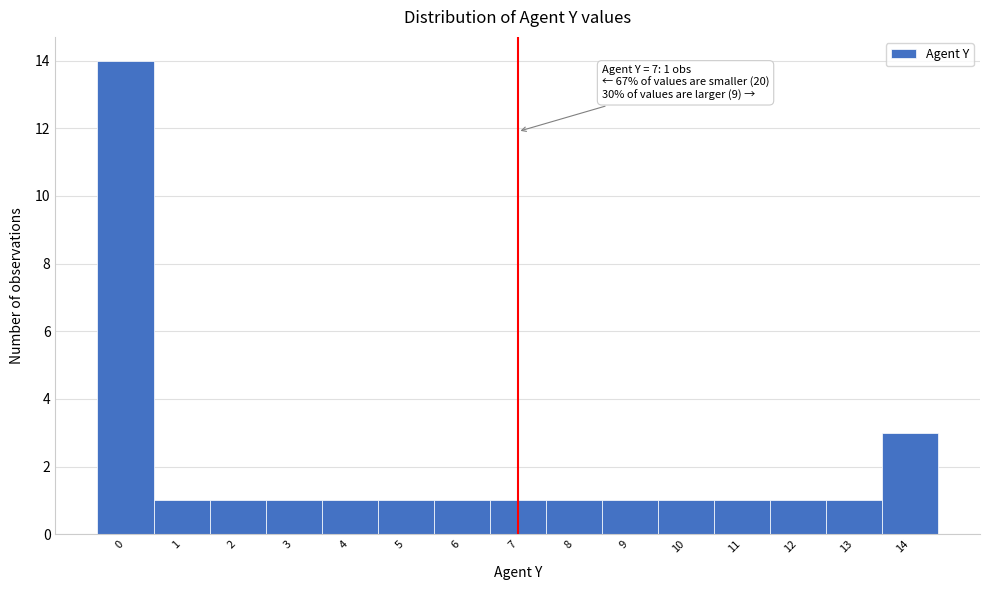

Which range on the x-axis has the tallest bar?

-0.5 to 0.5